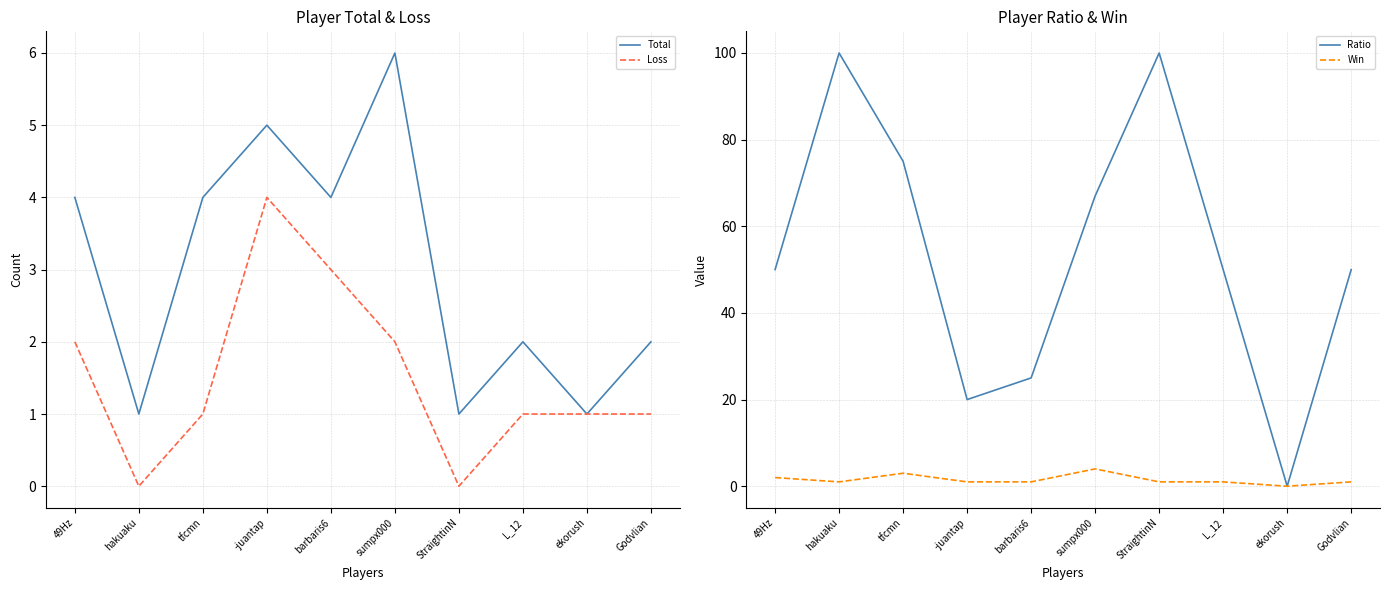

What position from the right is StraightinN?

4